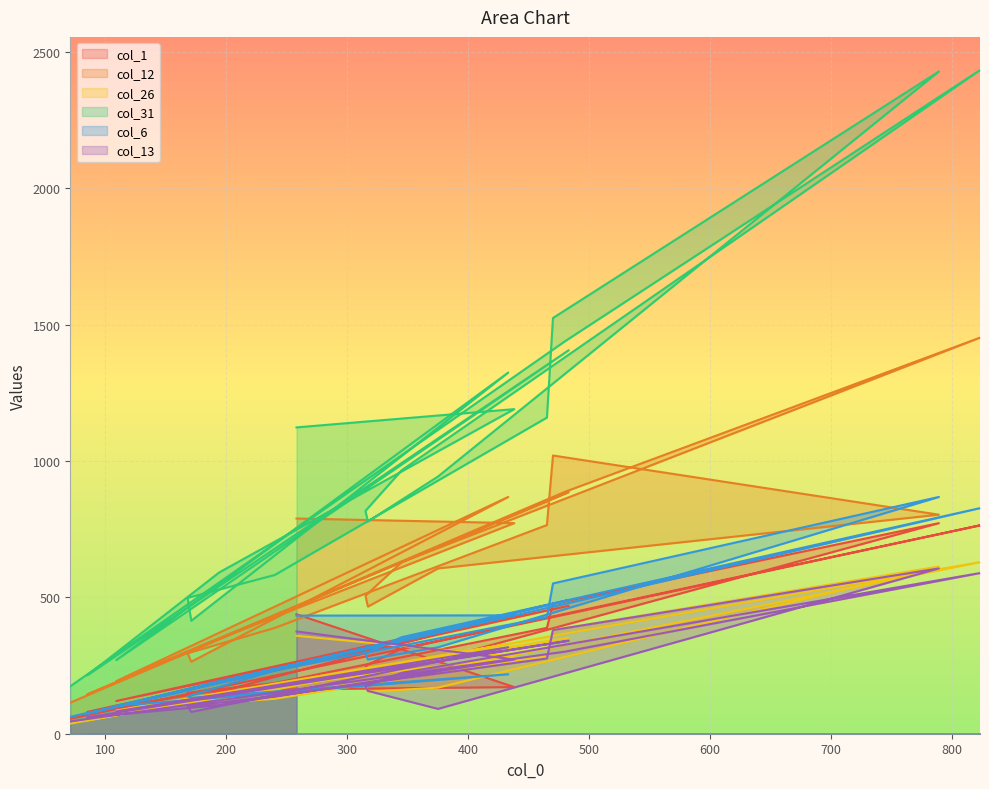

What position from the right is 465?

10